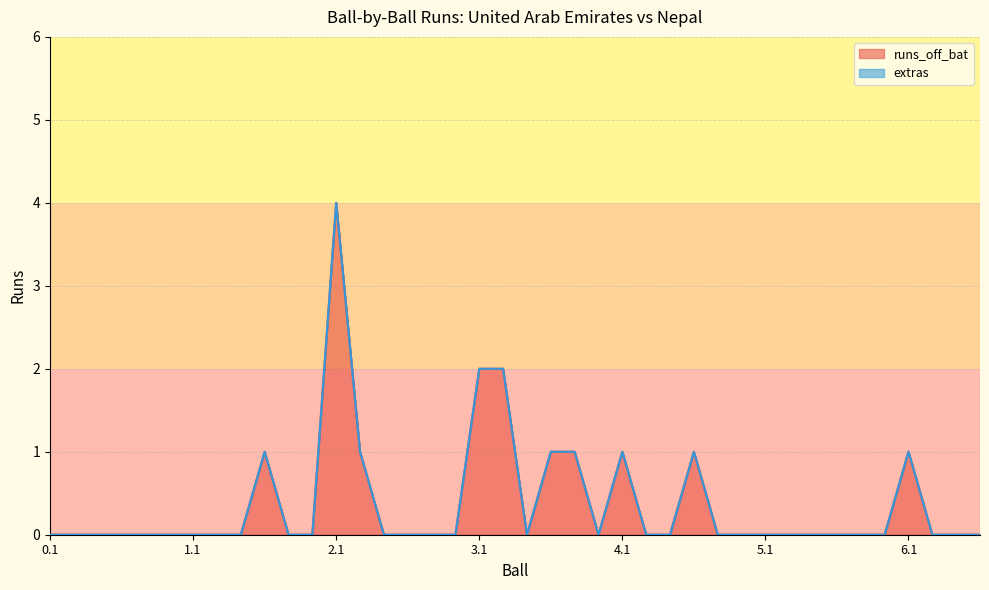

Reading left to right, what are all the values shown in this chart?

0	0	0	0	0	0	0	0	0	1	0	0	4	1	0	0	0	0	2	2	0	1	1	0	1	0	0	1	0	0	0	0	0	0	0	0	1	0	0	0